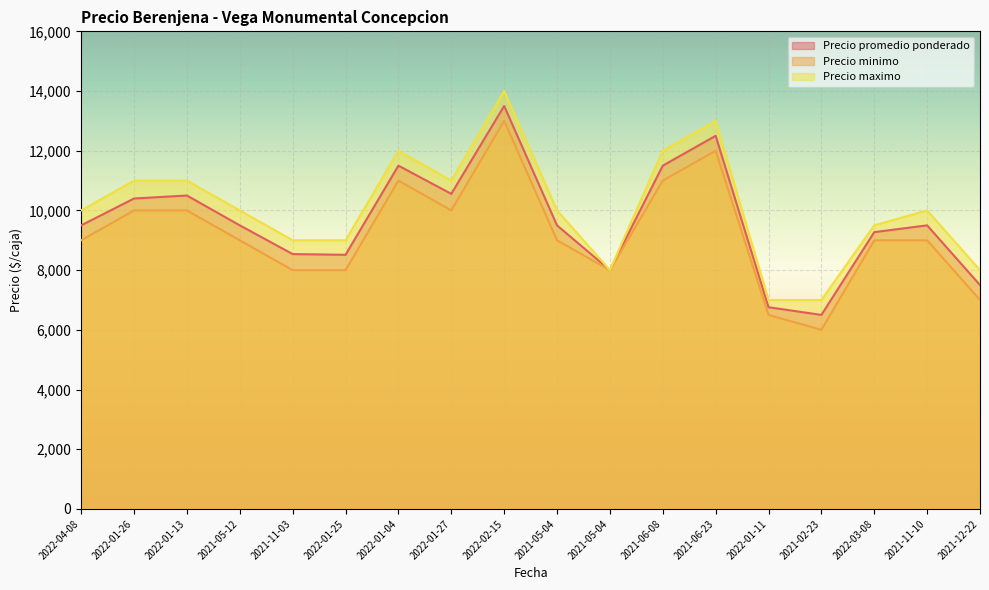

What are all the series names shown in the legend?

Precio promedio ponderado, Precio minimo, Precio maximo